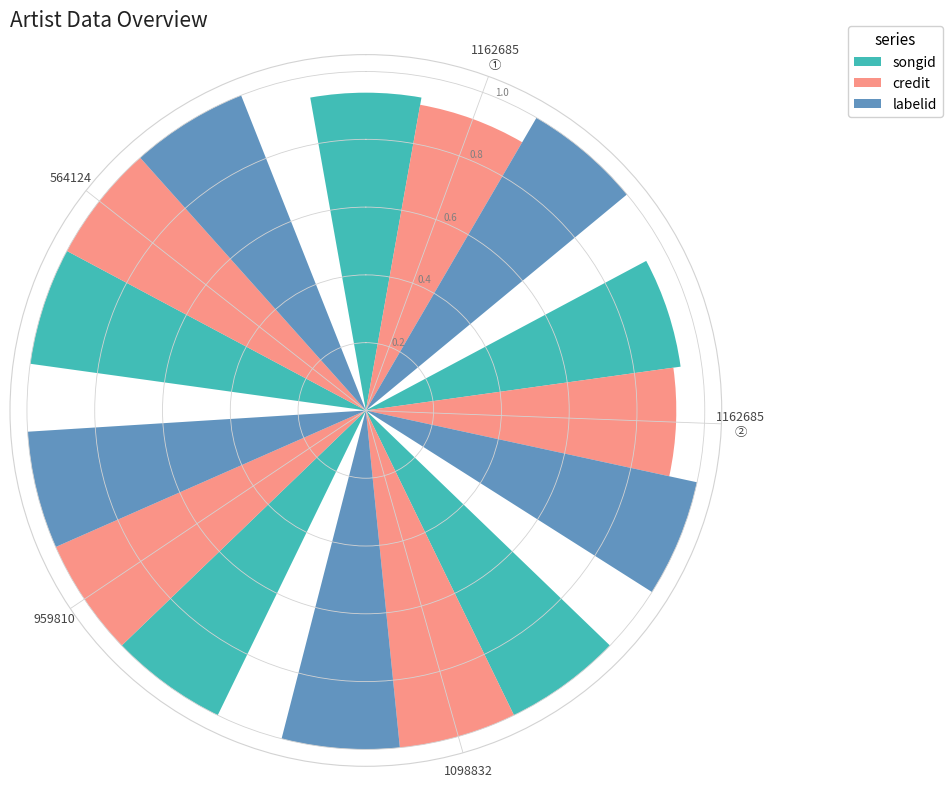

What is the lowest value of the labelid series?

1.0